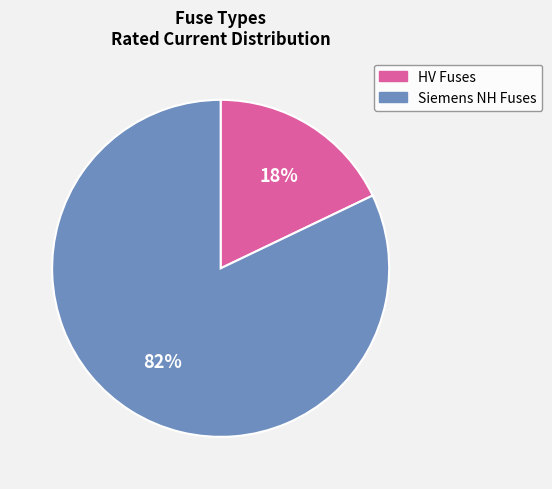

Does any single category account for the majority?

Yes